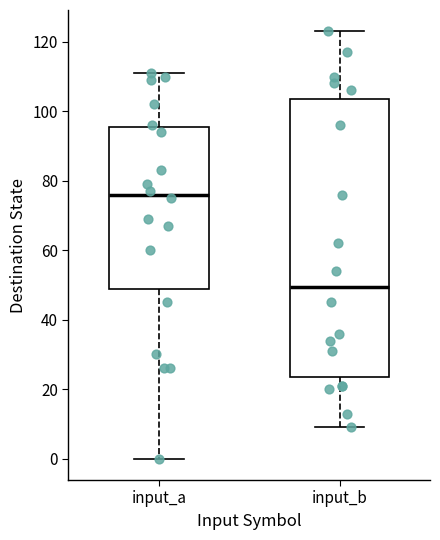

Comparing the boxes themselves (not the whiskers), which one is the tallest?

input_b